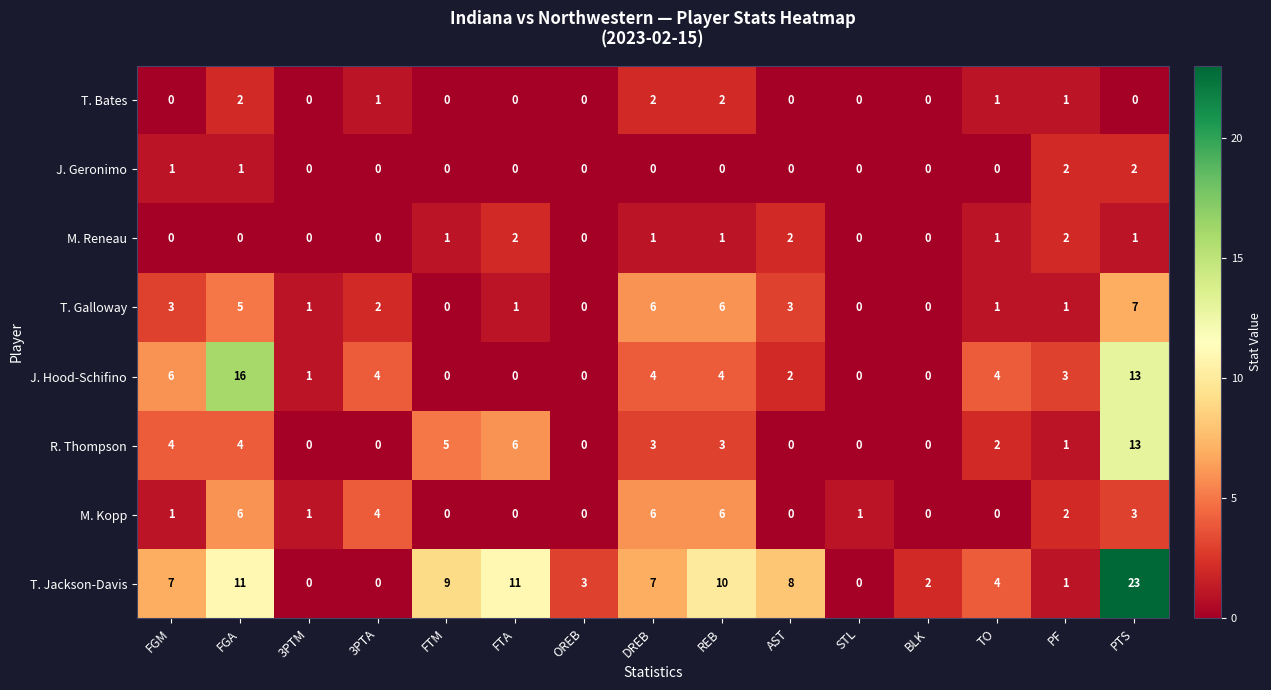

At which category is the sum across all series the highest?

PTS